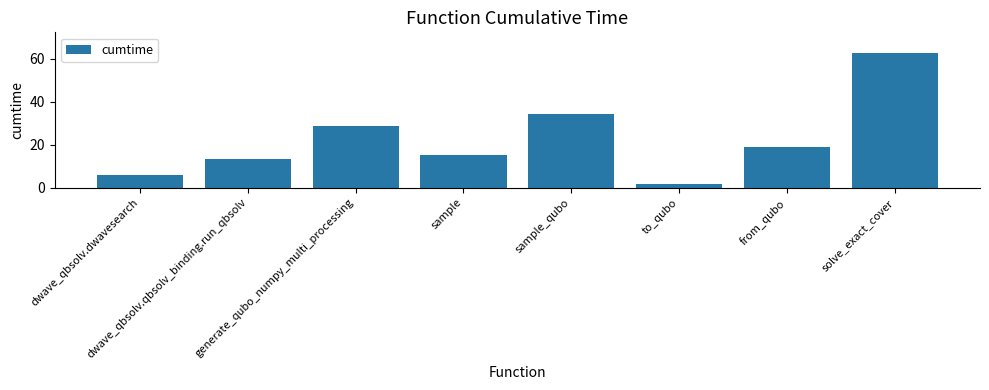

What is the value of the 8th bar from the left?

62.8